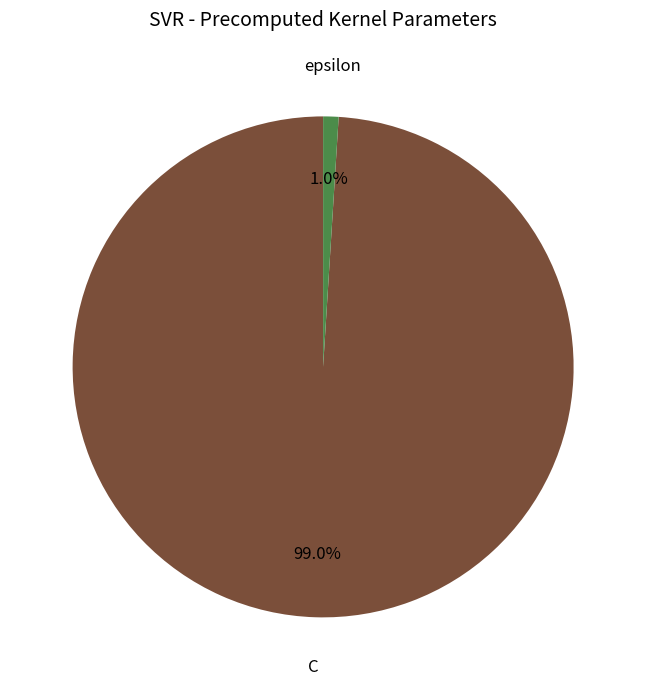

Is there any slice that represents more than half of the pie?

Yes